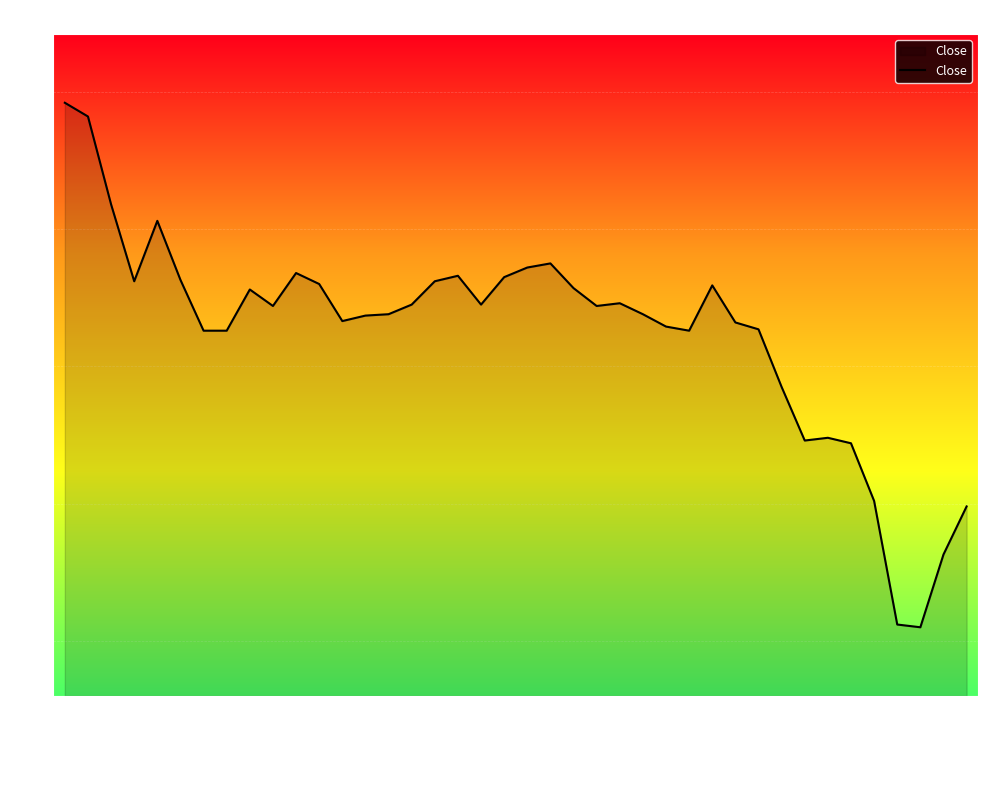

What is the greatest value displayed?

11.9